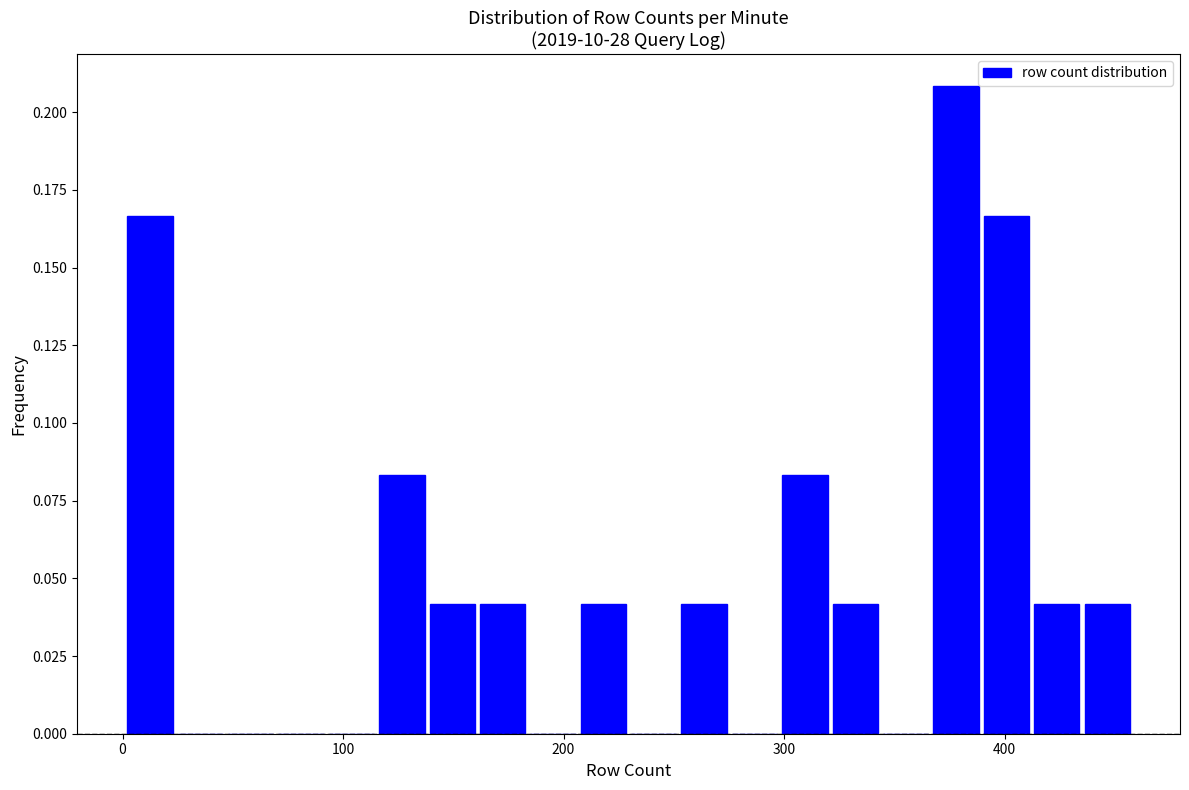

Around what value on the x-axis is the tallest bar? Give the approximate position of its centre, as read against the axis.

380